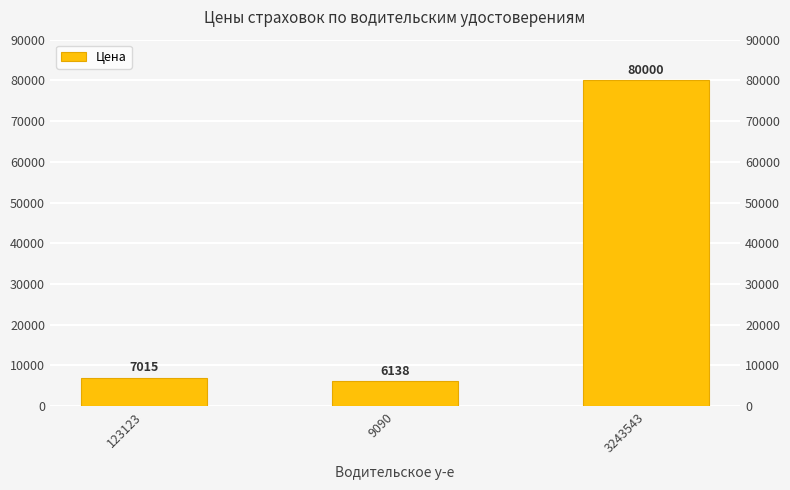

What is the change in value from 123123 to 9090?

-877